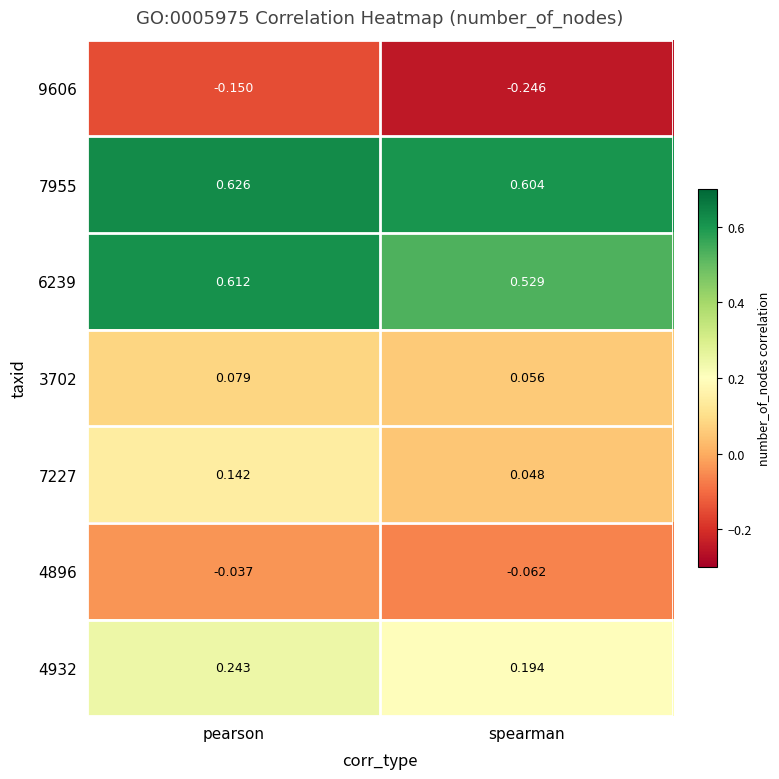

How many series are shown in this chart?

7